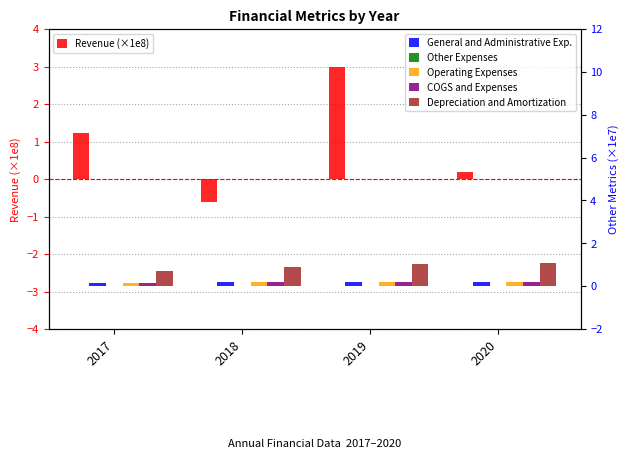

At which label is General and Administrative Exp. closest to 0?

2017